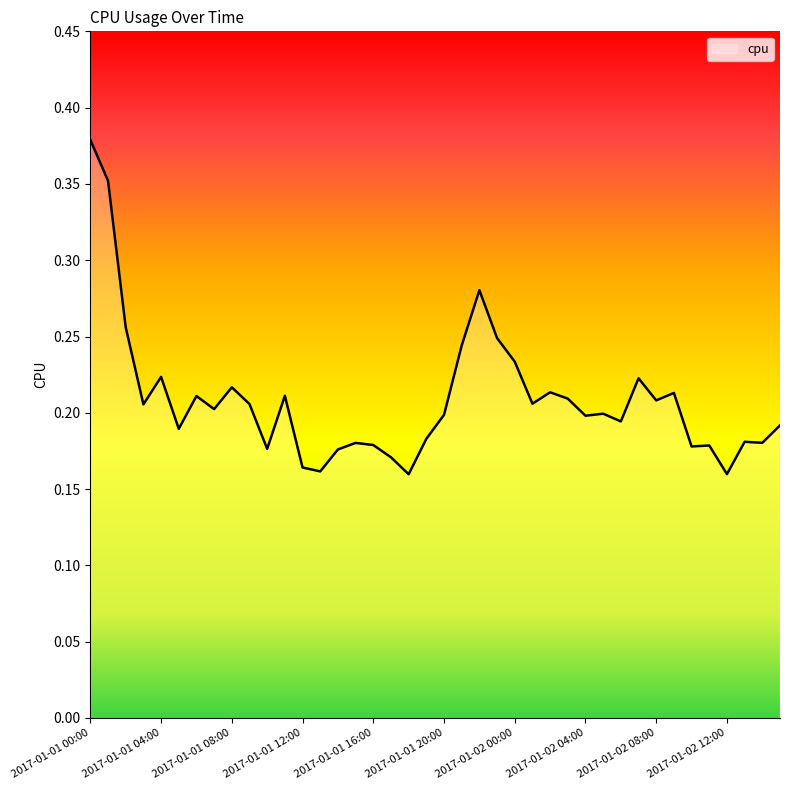

Which category has the lowest value across all series?

2017-01-01 18:00